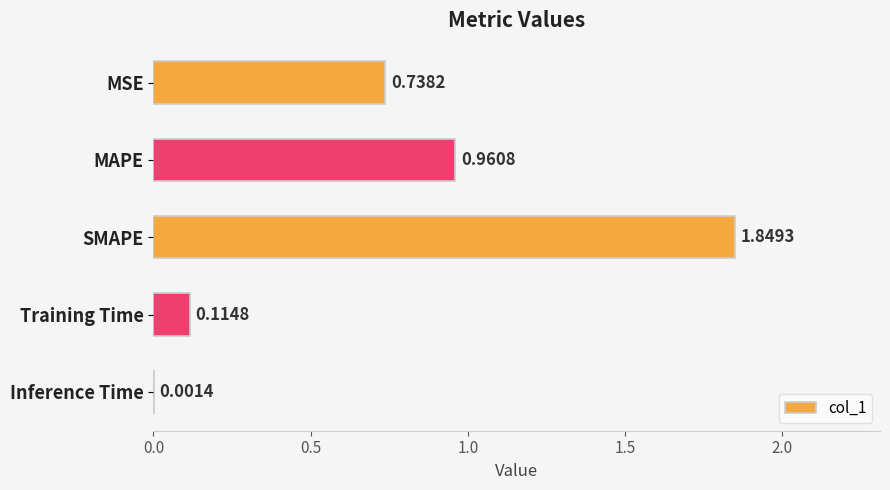

What is the sum of all values?

3.7